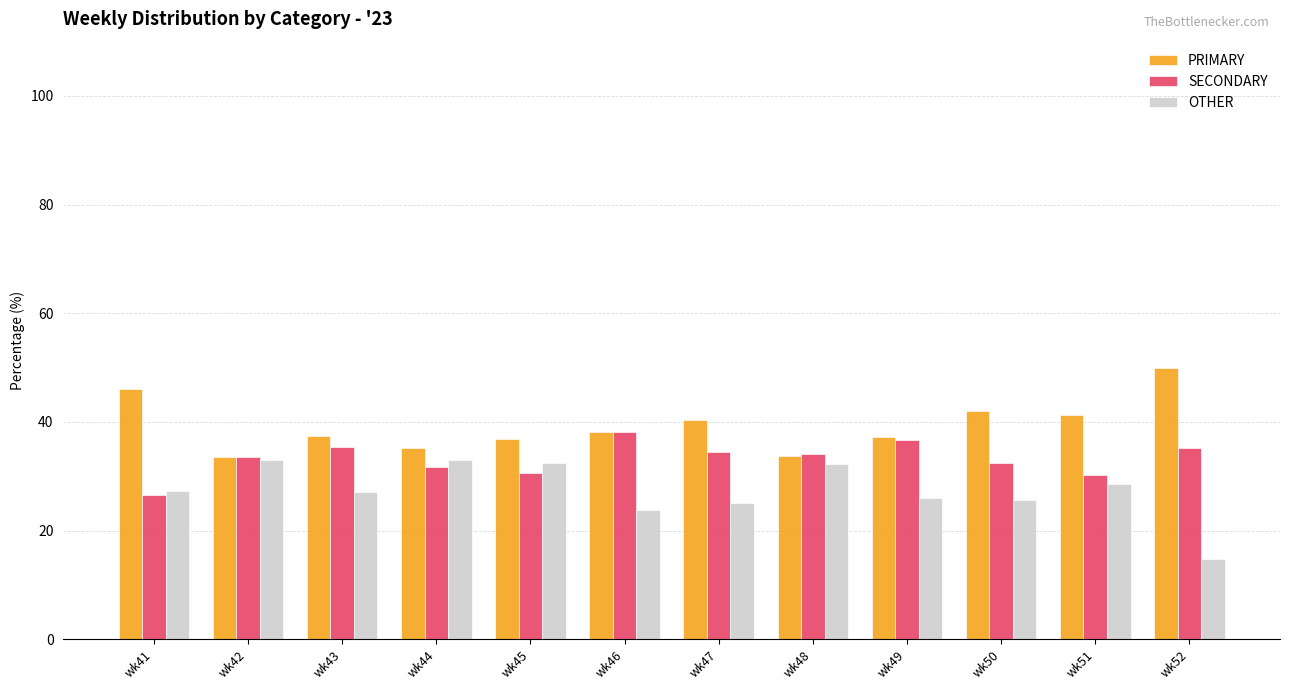

What value does the SECONDARY series have at wk41?

26.5